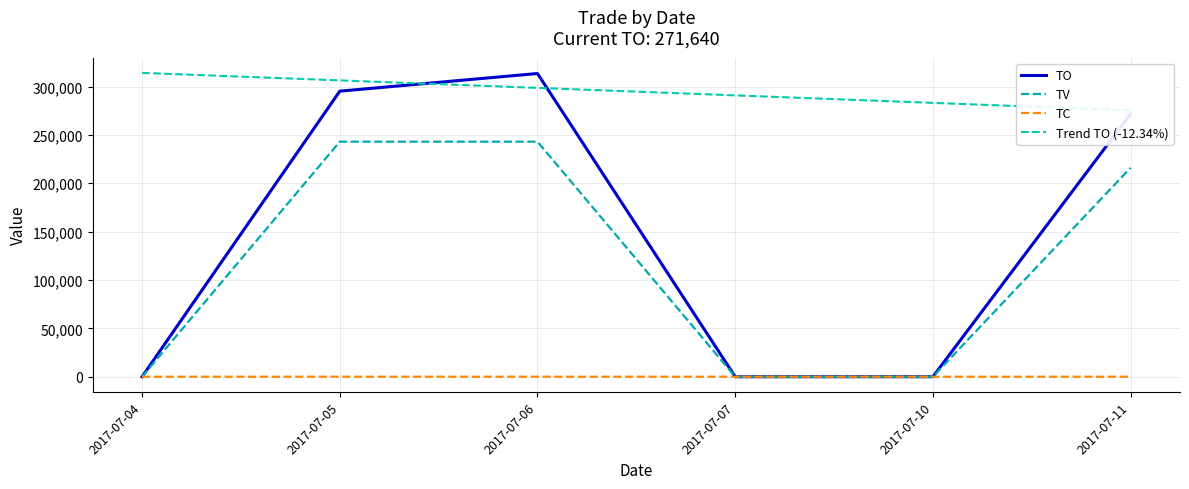

Reading right to left, list all the values displayed in this chart.

TO: 271640.0	0.0	0.0	313470.0	295220.0	0.0
TV: 216000.0	0.0	0.0	243000.0	243000.0	0.0
TC: 2.0	0.0	0.0	3.0	3.0	0.0
Trend TO (-12.34%): 275354.6	283106.9	290859.2	298611.5	306363.8	314116.2